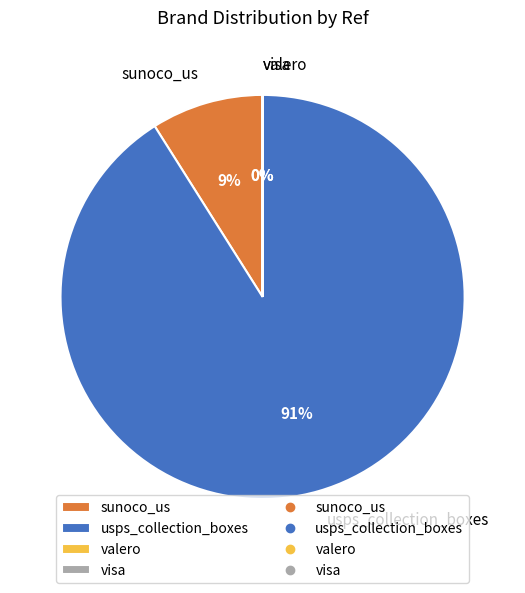

Which slice represents more than half of the pie?

usps_collection_boxes